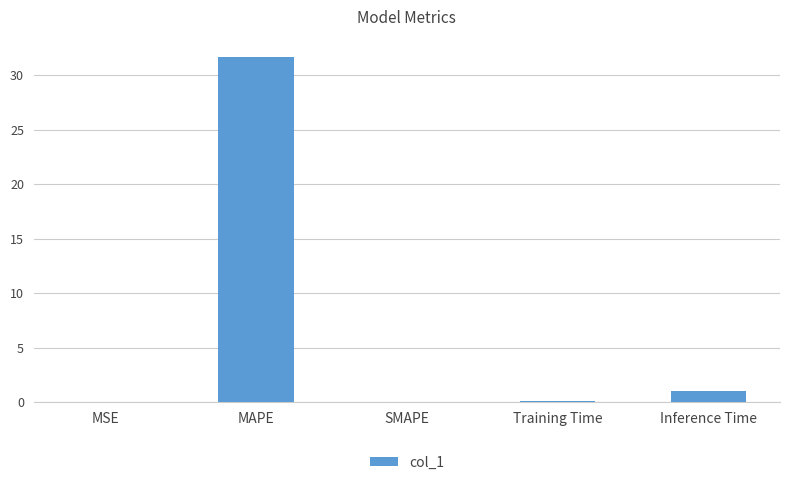

What is the average value?

6.6